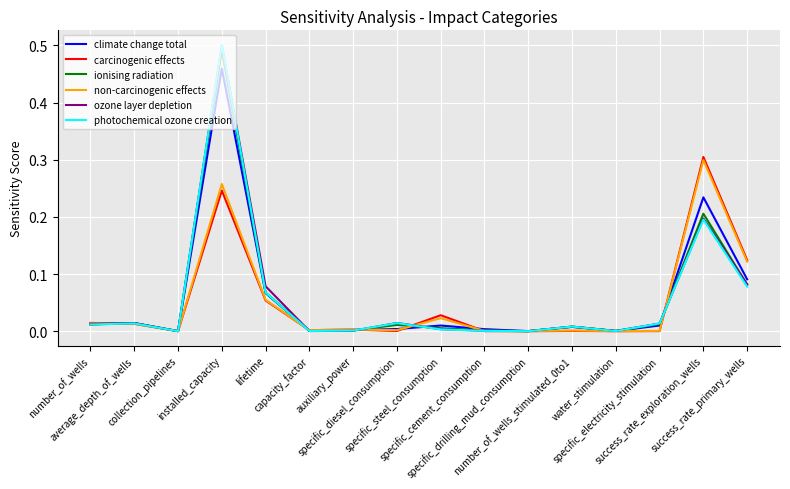

Which series has the largest range (max minus min)?

photochemical ozone creation